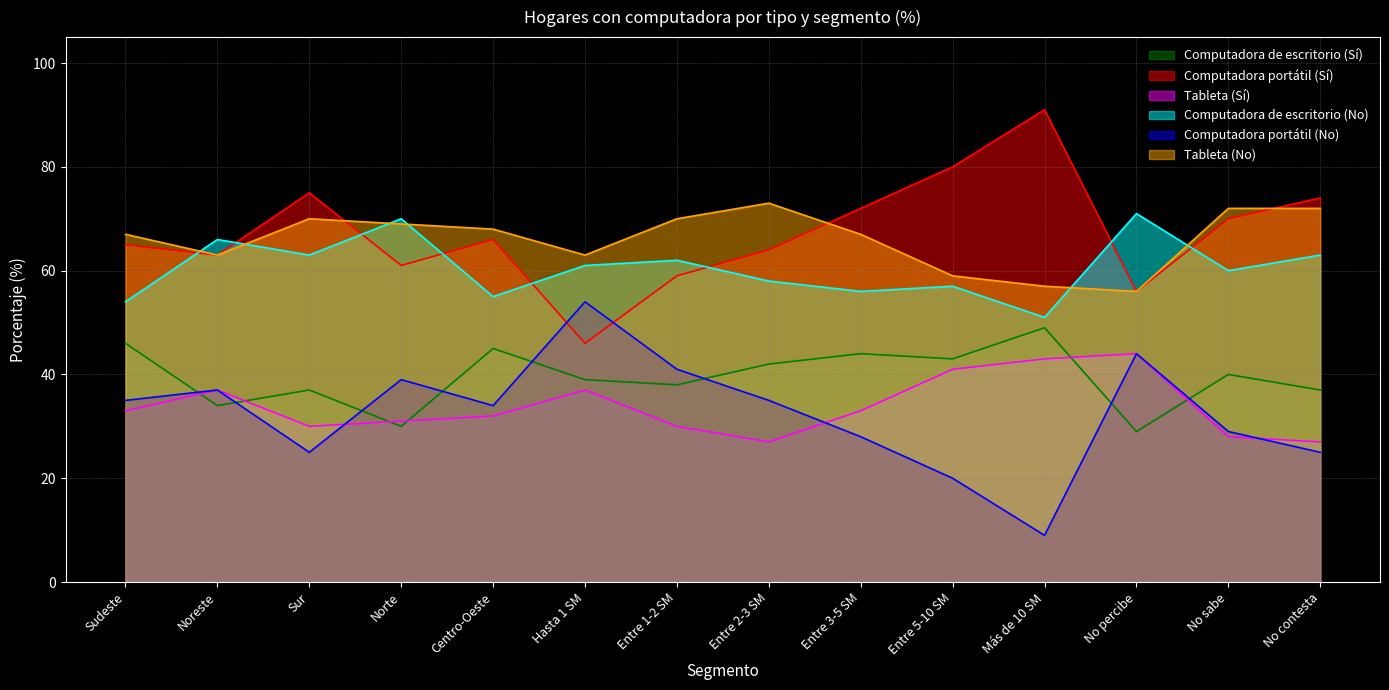

What is the value of the Computadora portátil (Sí) point at the 1st from the left?

65